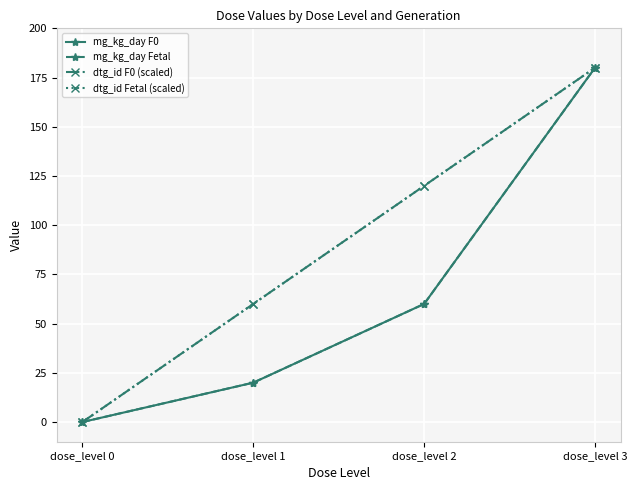

At which label does mg_kg_day F0 reach its peak?

dose_level 3